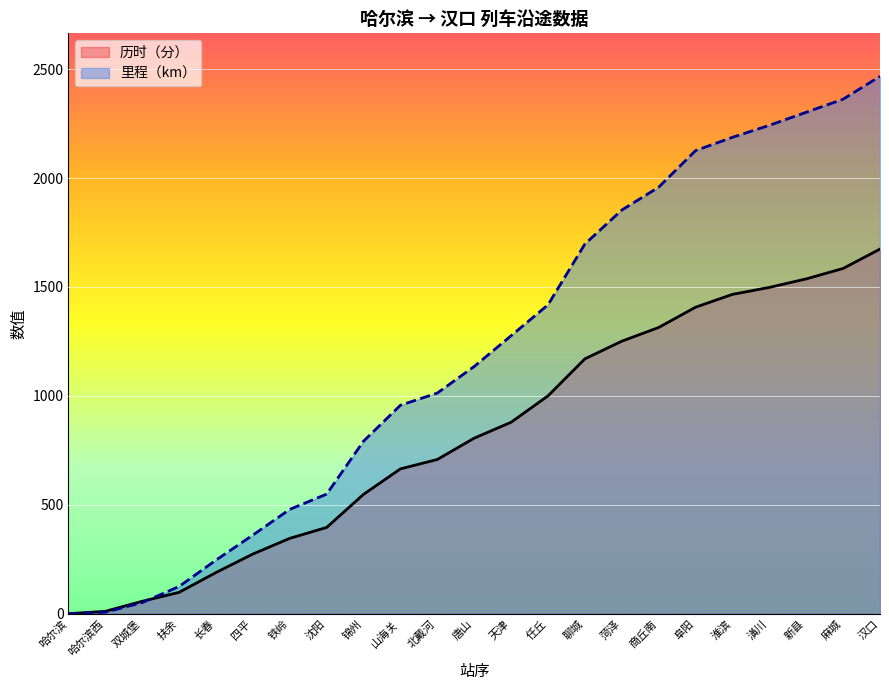

What is the sum of the 里程（km） values at 淮滨 and 四平?

2548